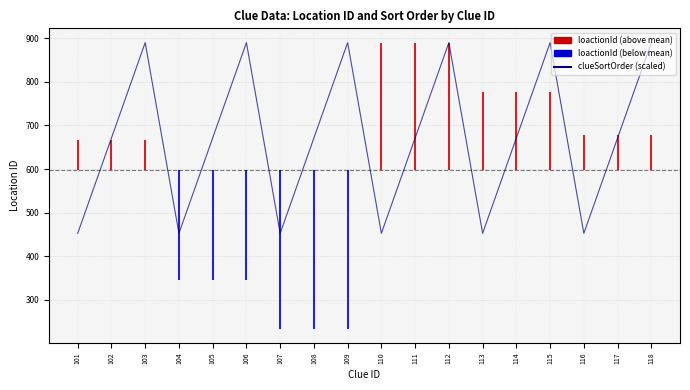

What is the difference between the second highest and second lowest values?

437.3